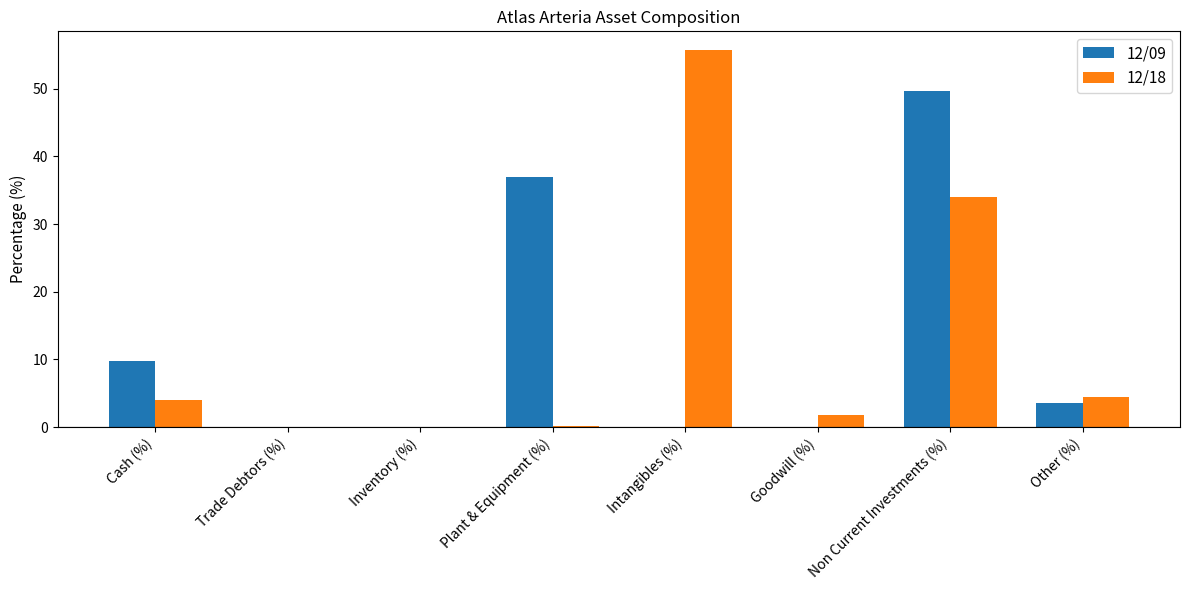

What are all the series names shown in the legend?

12/09, 12/18